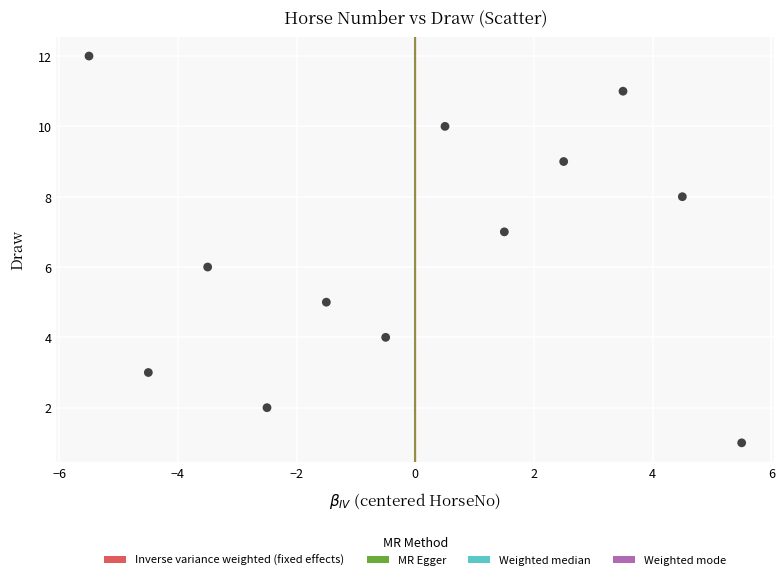

What is the range of Y values (max minus min)?

11